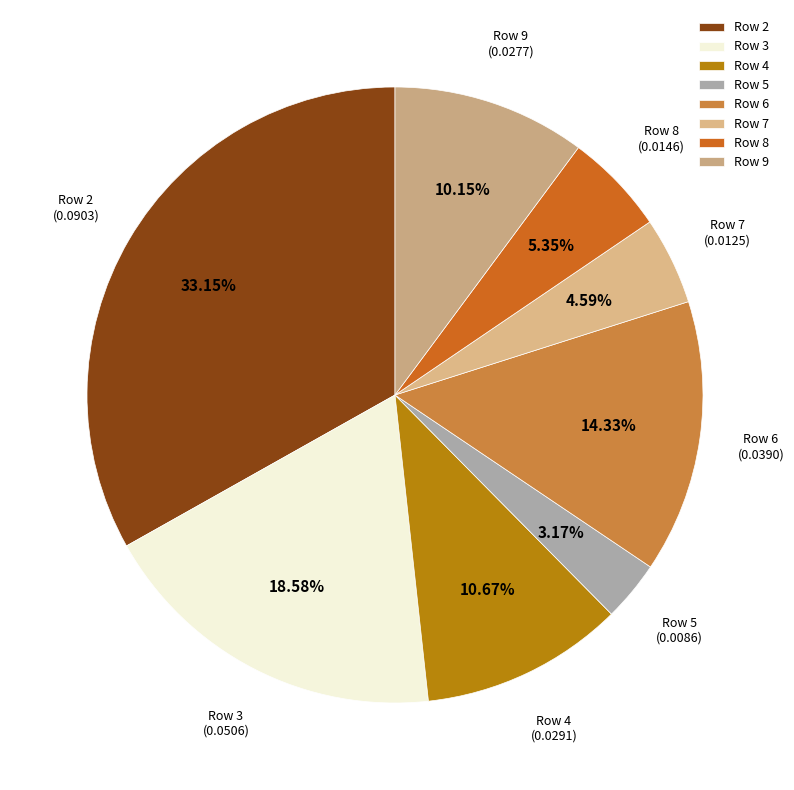

Does any single category account for the majority?

No